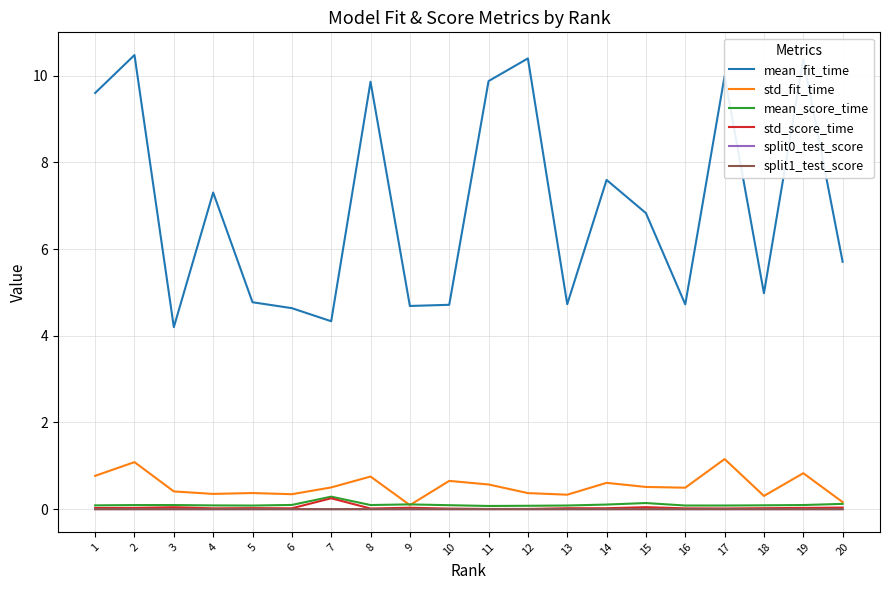

What is the minimum value for mean_fit_time?

4.2